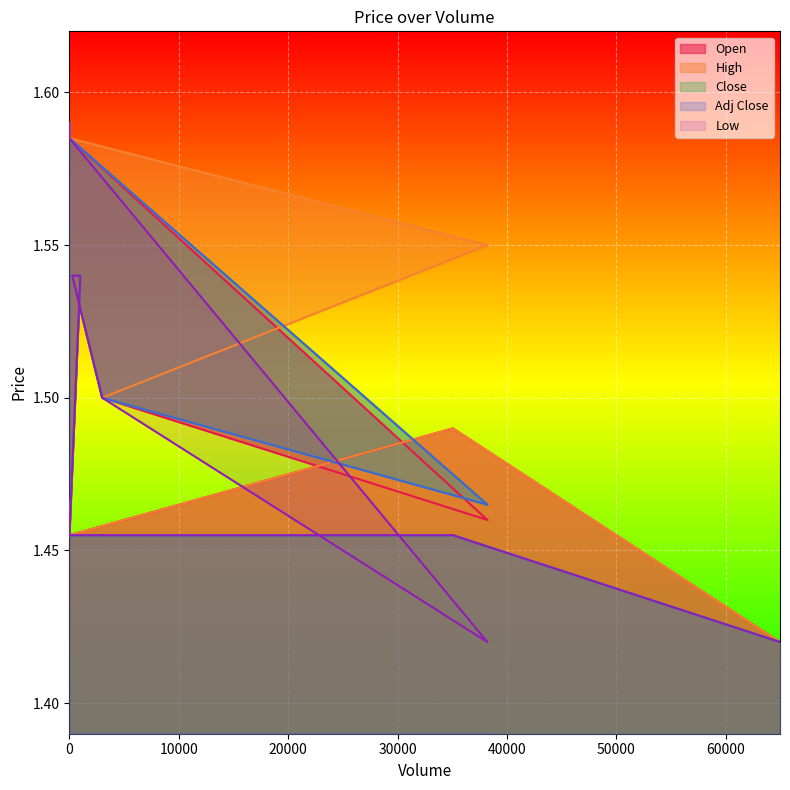

What is the difference between the maximum and minimum values in the Close series?

0.2